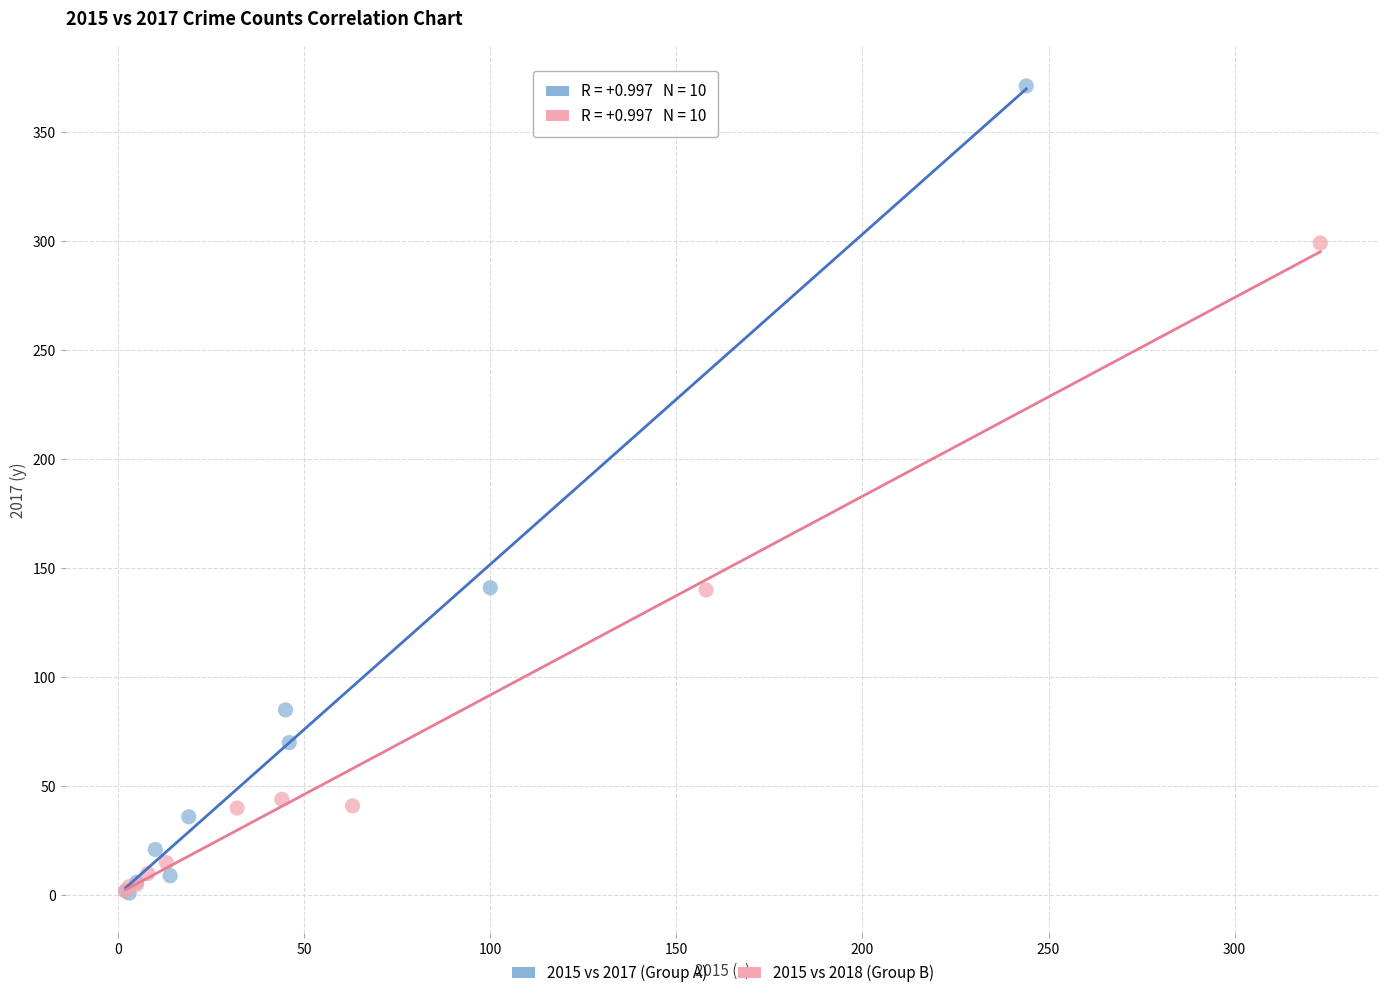

What are all the series names shown in the legend?

2015 vs 2017 (Group A), 2015 vs 2018 (Group B)